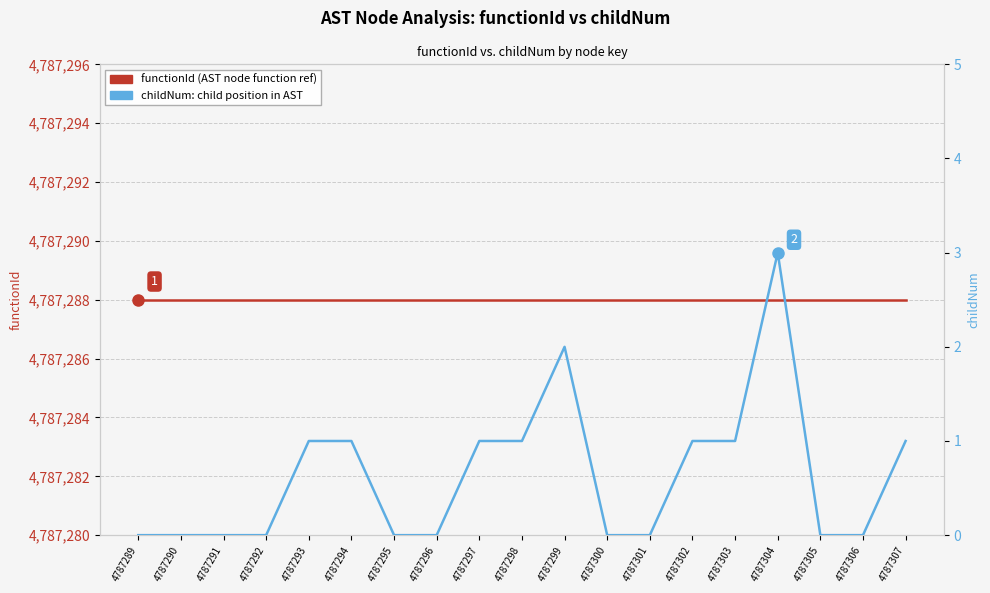

True or false: childNum (per node) and functionId (node key ref) intersect in this chart.

False